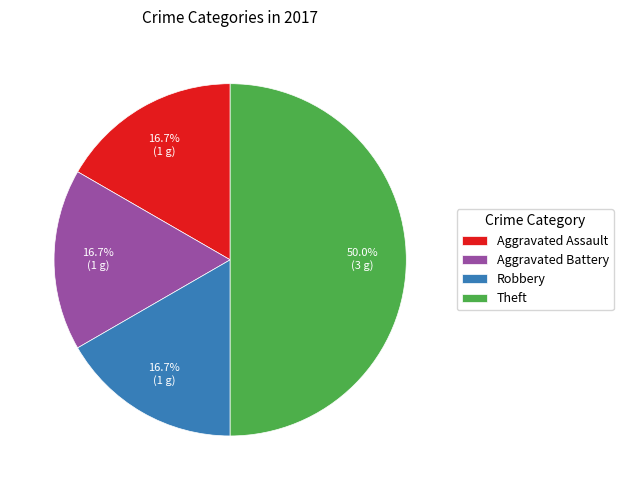

Is it true that Aggravated Assault is 5% of the pie?

False